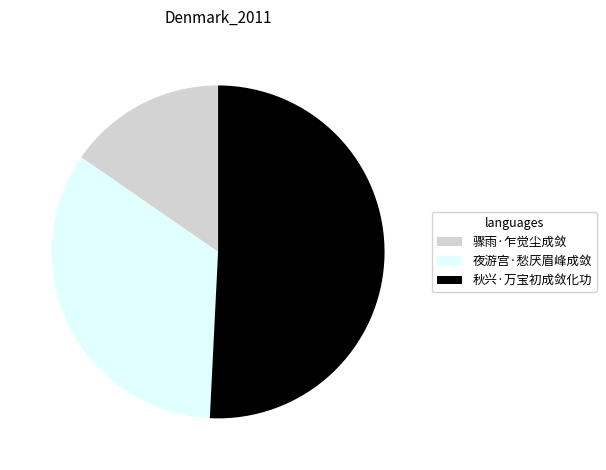

Combined, do 夜游宫·愁厌眉峰成敛 and 秋兴·万宝初成敛化功 account for over 50%?

Yes